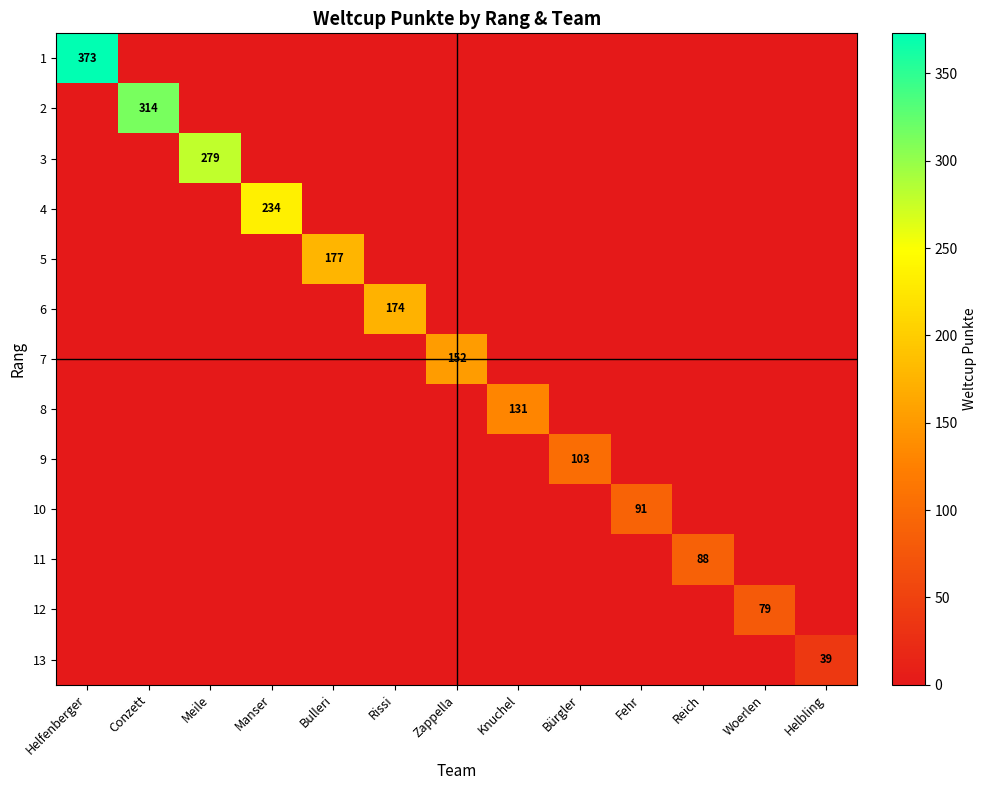

How many values in 4 are above zero?

1